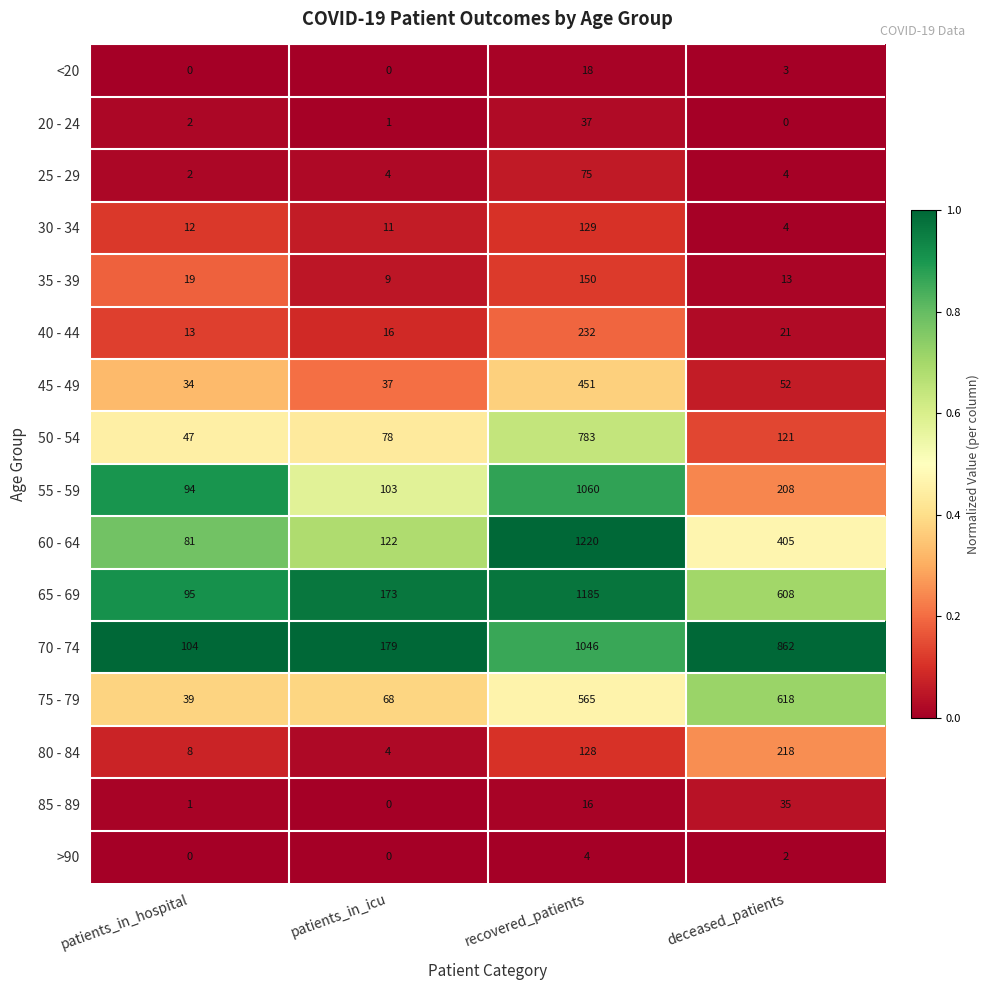

What is the difference between the maximum and second lowest values in the 45 - 49 series?

414